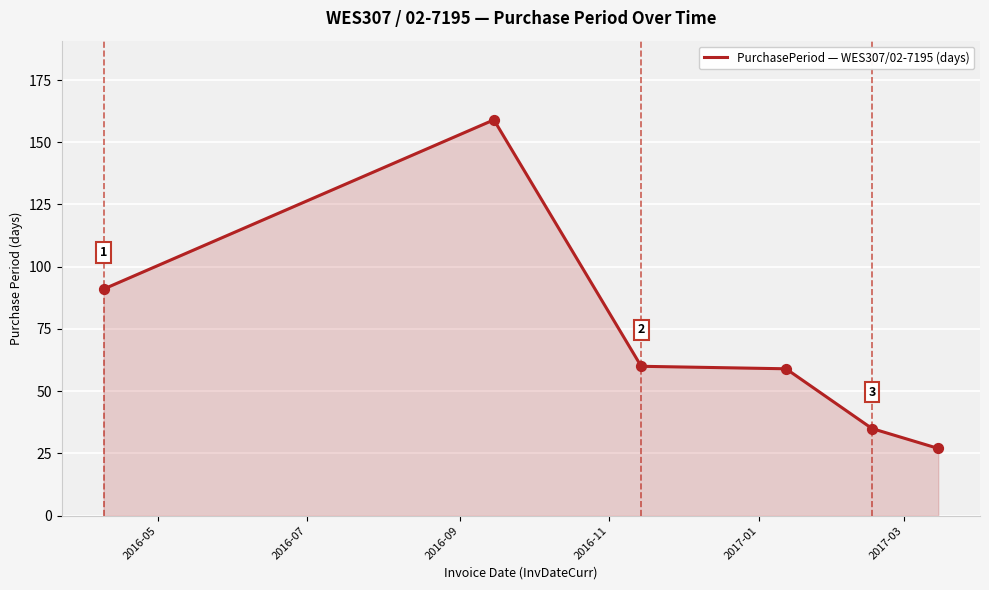

True or false: the data has more than 2 interior local peaks.

False